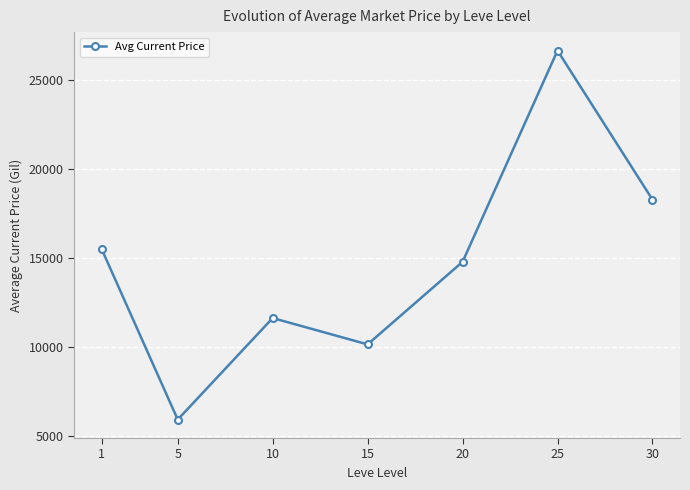

What is the difference between the values at 20 and 1?

701.2